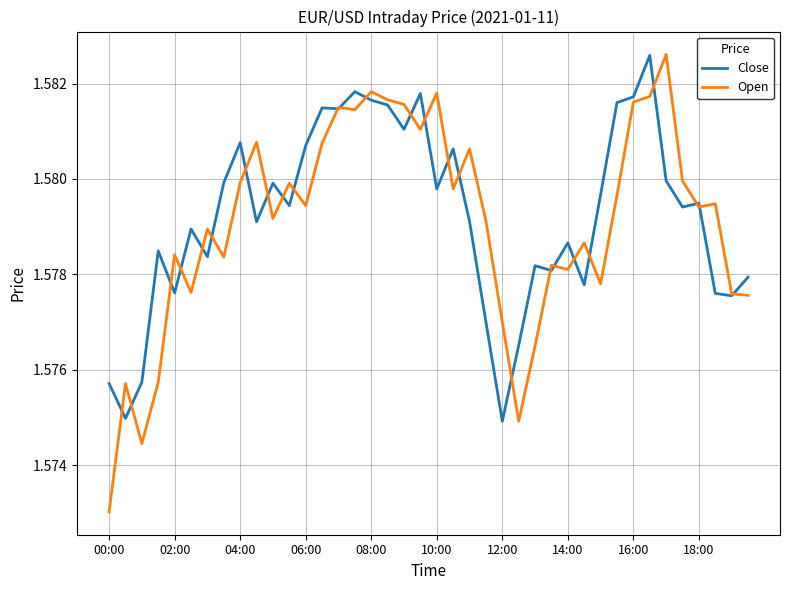

Which series has the largest range (max minus min)?

Open